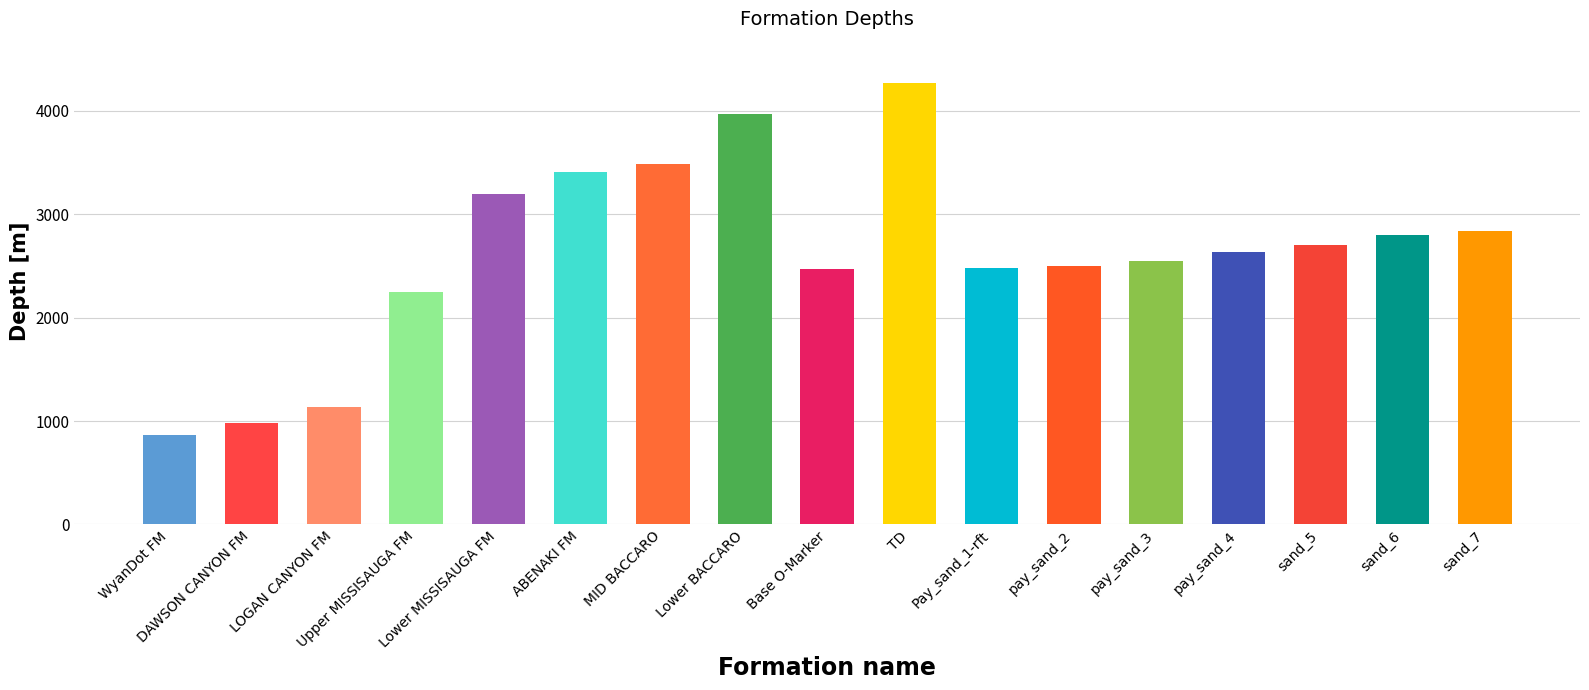

Where is the data nearest to the value 2567?

pay_sand_3